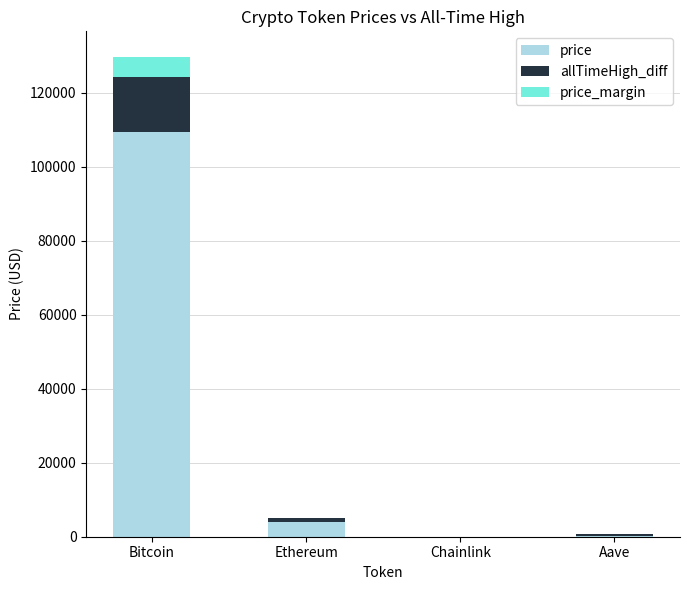

What is the highest value of the price series?

109326.0